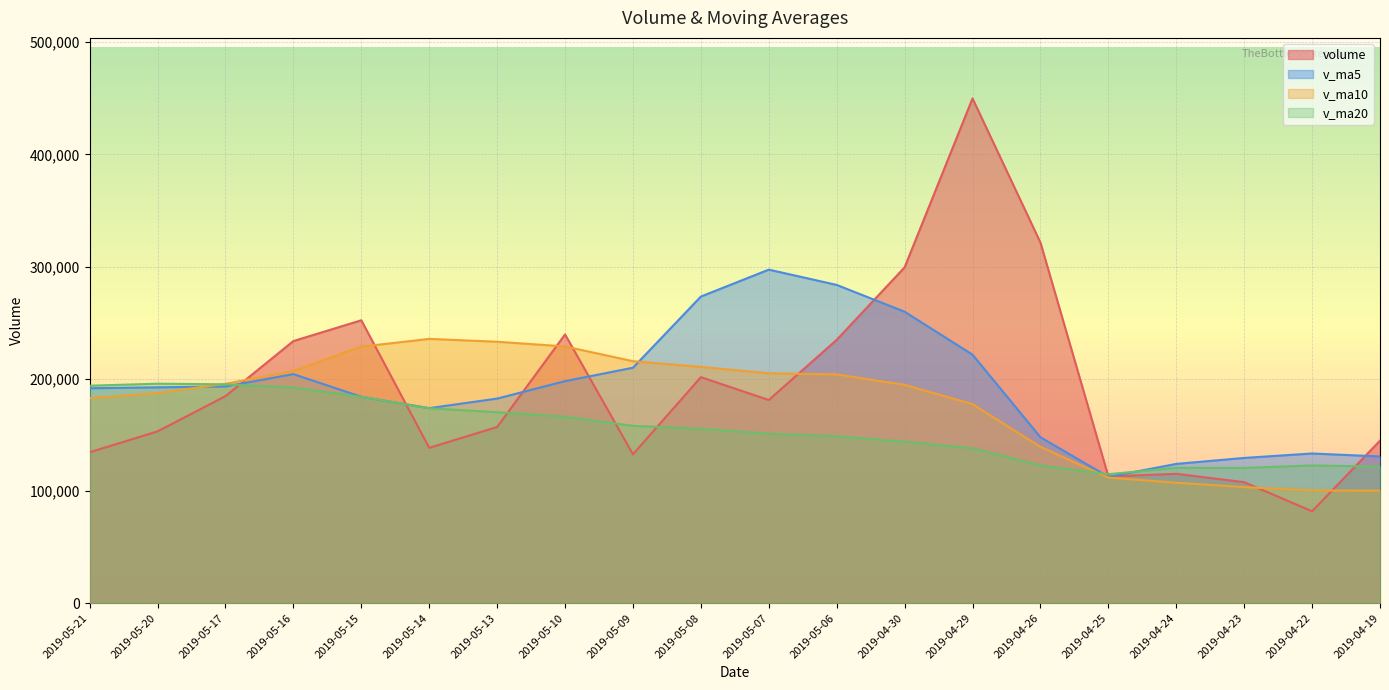

The value of v_ma5 at 2019-05-10 is 197850.6. True or false?

True